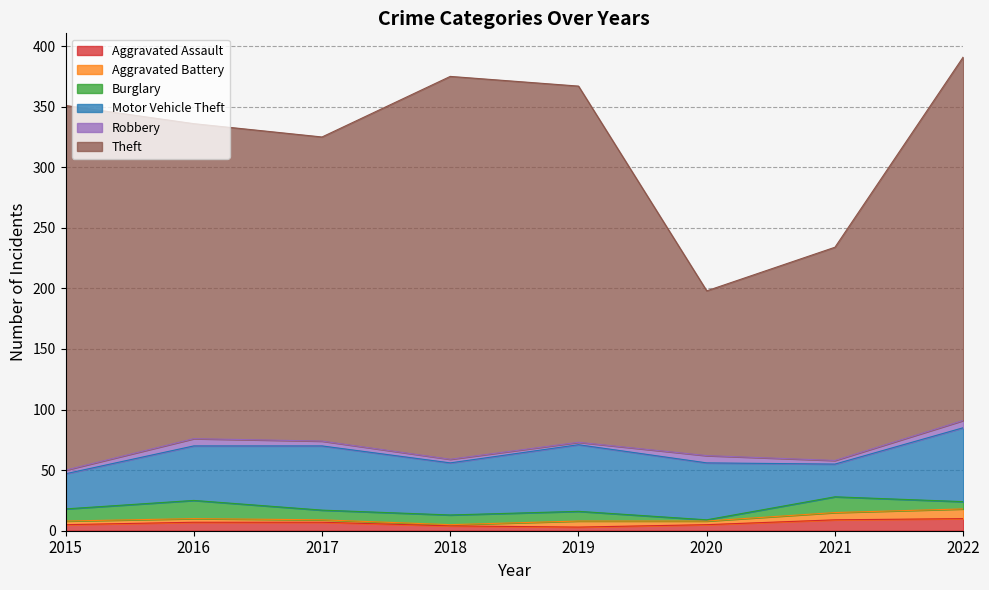

What value does the Aggravated Assault series have at 2018?

4